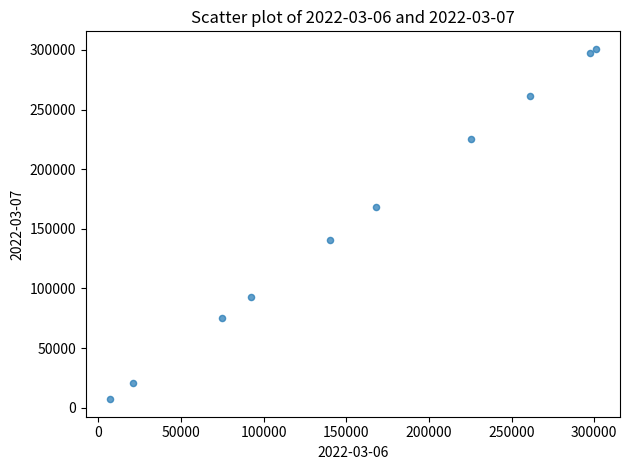

What is the range of Y values (max minus min)?

293787